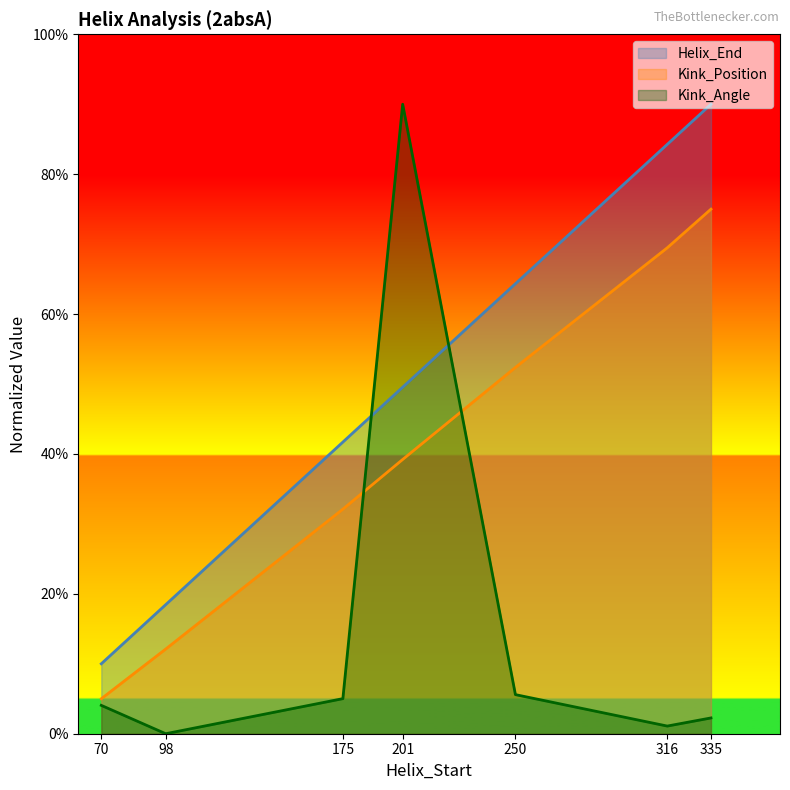

Reading left to right, transcribe all the data shown in this chart.

Helix_End: 70=10.0	98=18.5	175=41.7	201=49.5	250=64.3	316=84.3	335=90.0
Kink_Position: 70=5.0	98=12.1	175=32.1	201=39.2	250=52.4	316=69.5	335=75.0
Kink_Angle: 70=4.1	98=0.0	175=5.0	201=90.0	250=5.6	316=1.1	335=2.3